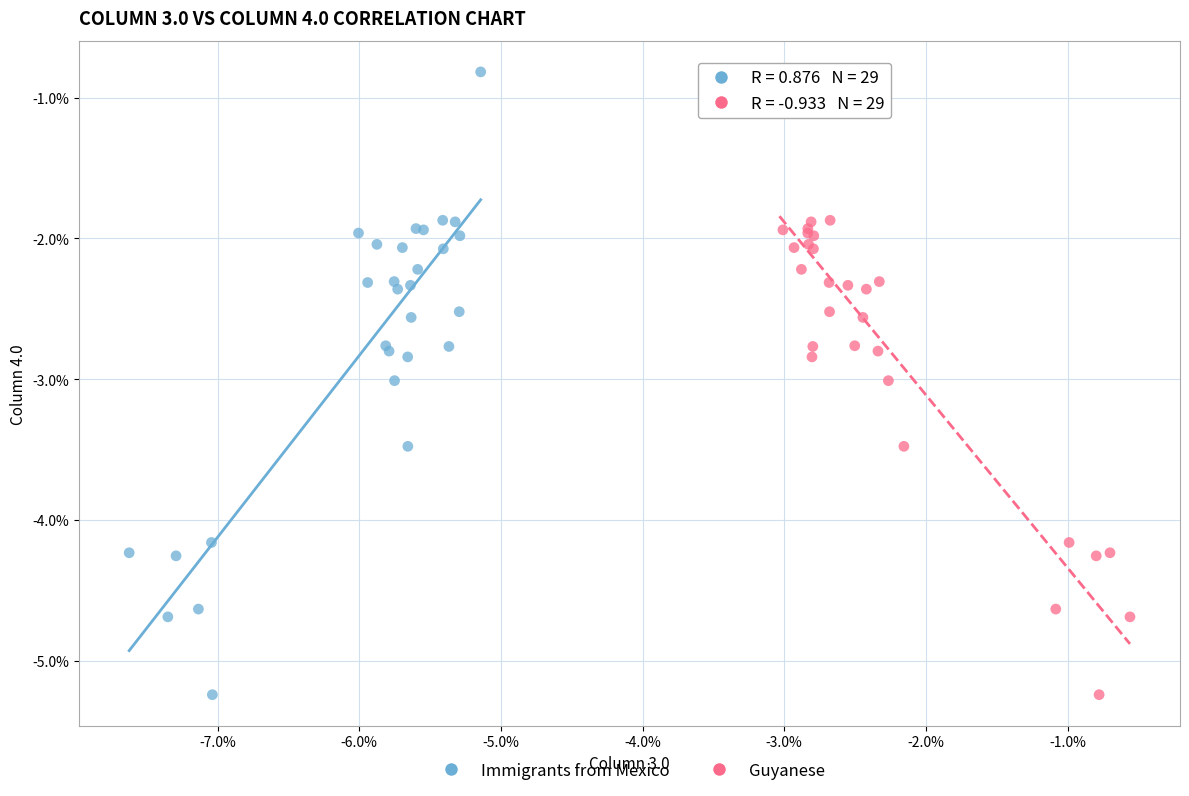

What are all the series names shown in the legend?

Immigrants from Mexico, Guyanese